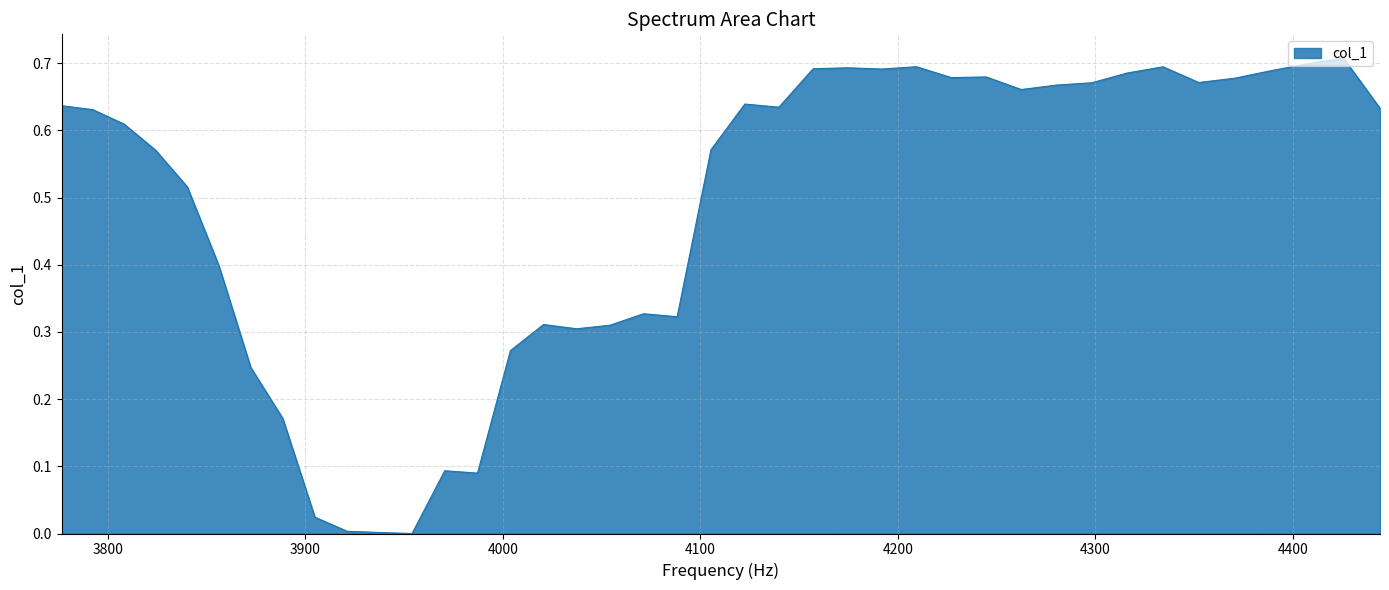

How many lines are shown in the chart?

1